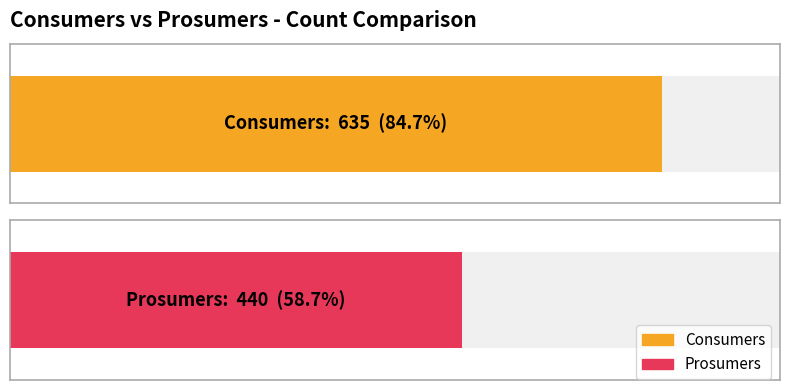

True or false: Prosumers has a value of 440 at 7.

True